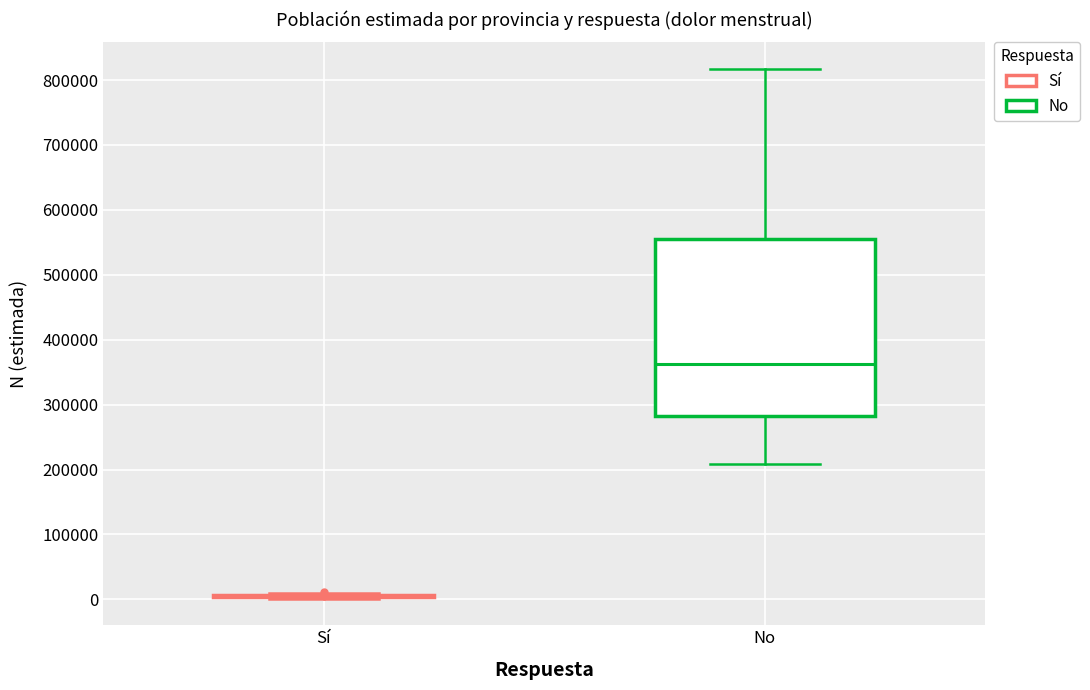

Reading left to right, transcribe this box plot: for each box, give where its median line is, the range the box spans, and where its two whiskers end, as read against the y-axis. The values are not printed on the chart, so give them approximately, as read against the axis.

Sí: box collapsed to a line at 0, whiskers 0 to 10000
No: median 360000, box 280000 to 560000, whiskers 210000 to 820000